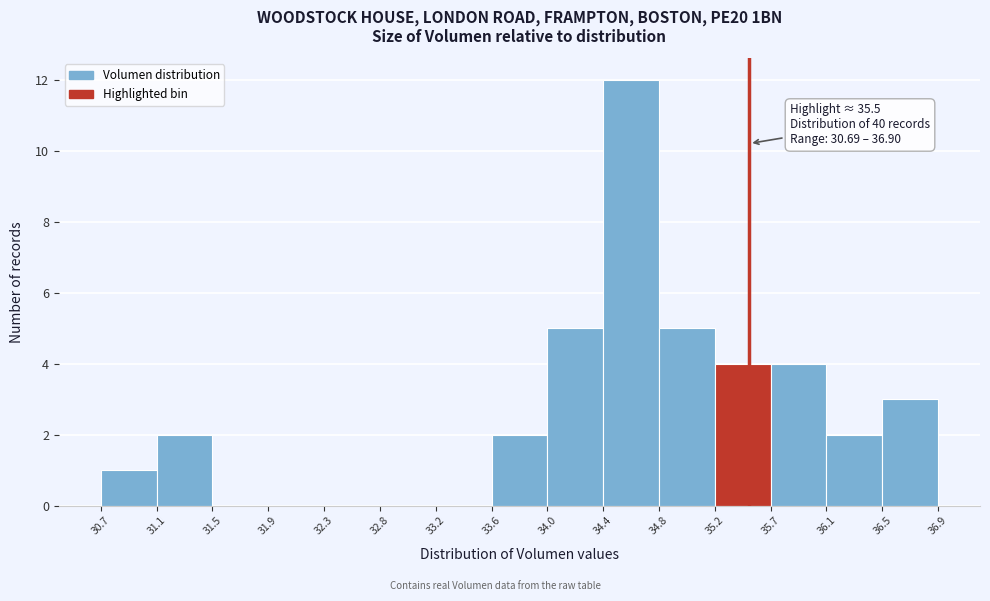

Which range on the x-axis has the tallest bar?

34.4 to 34.8